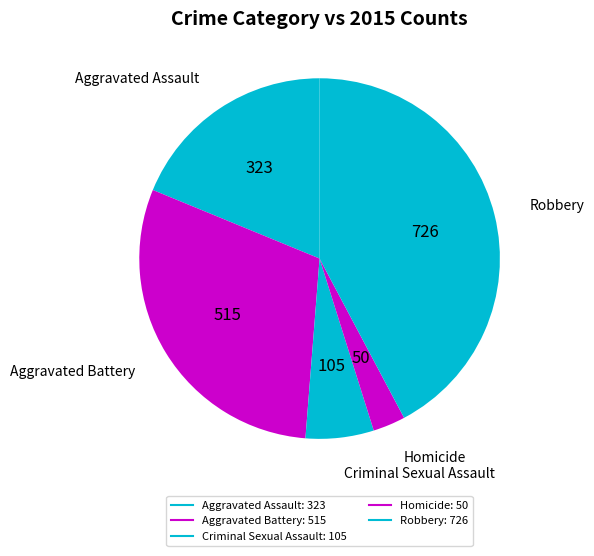

Rank the categories by value from highest to lowest.

Robbery, Aggravated Battery, Aggravated Assault, Criminal Sexual Assault, Homicide